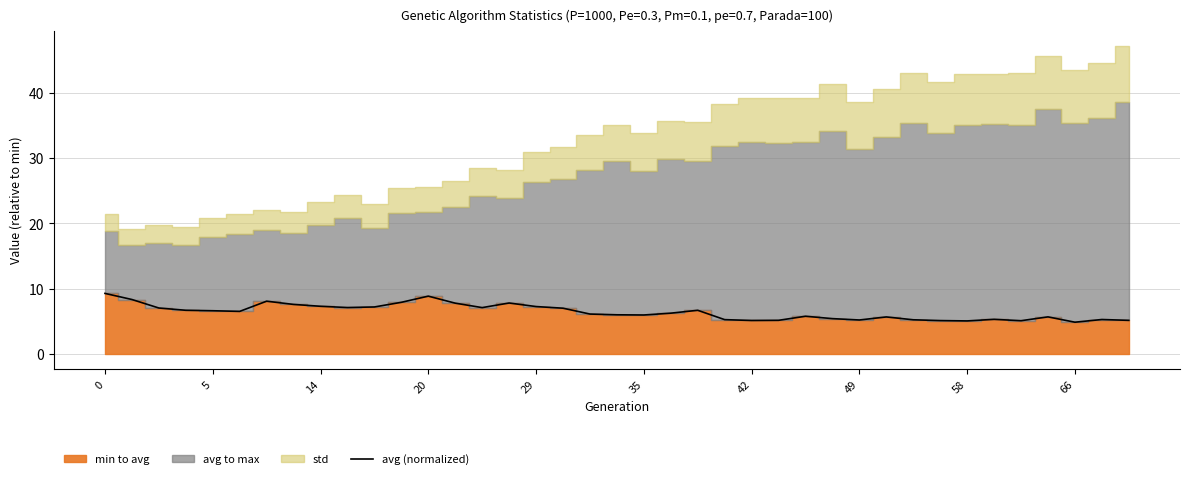

True or false: avg (normalized) has a value of 7.2 at 29.

True